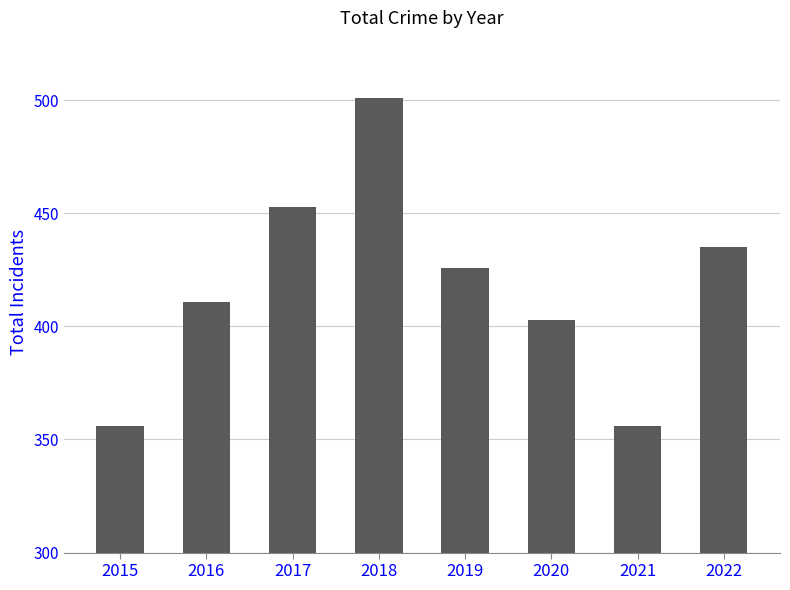

What is the value of the 5th bar from the left?

426